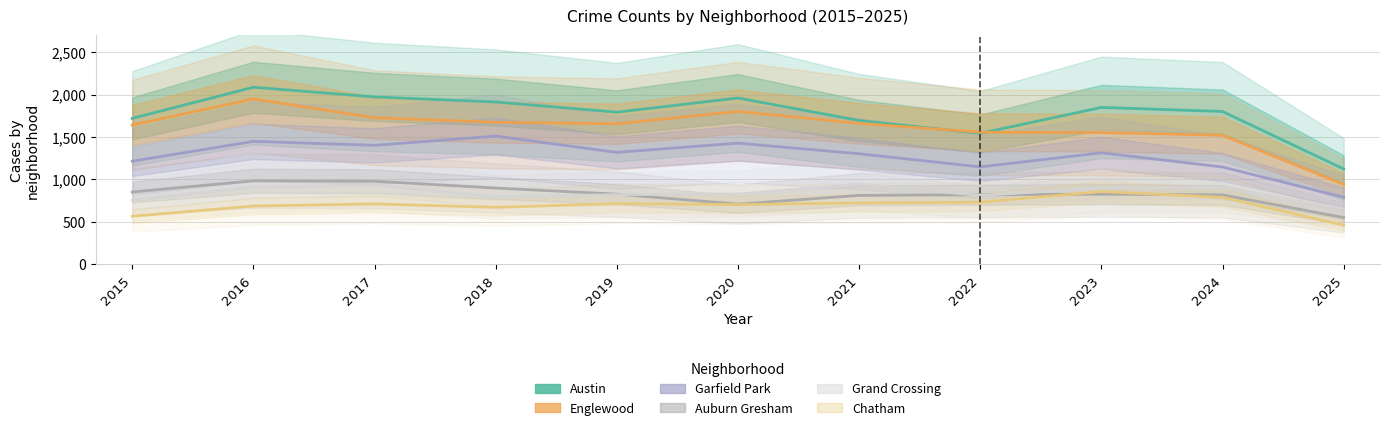

The value of Auburn Gresham at 2016 is 983. True or false?

True